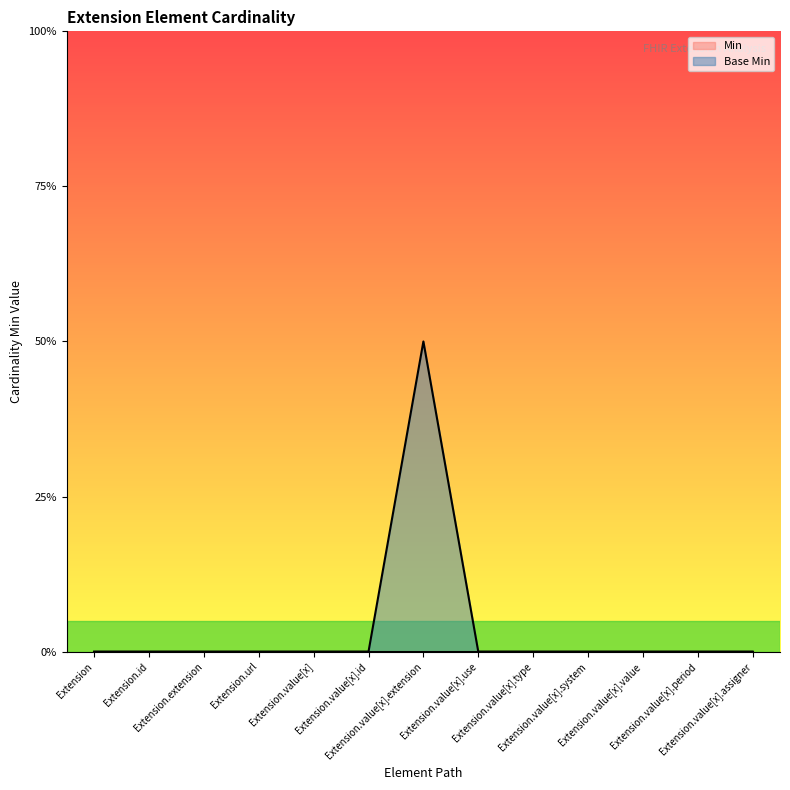

The value at Extension.id is 0. True or false?

True